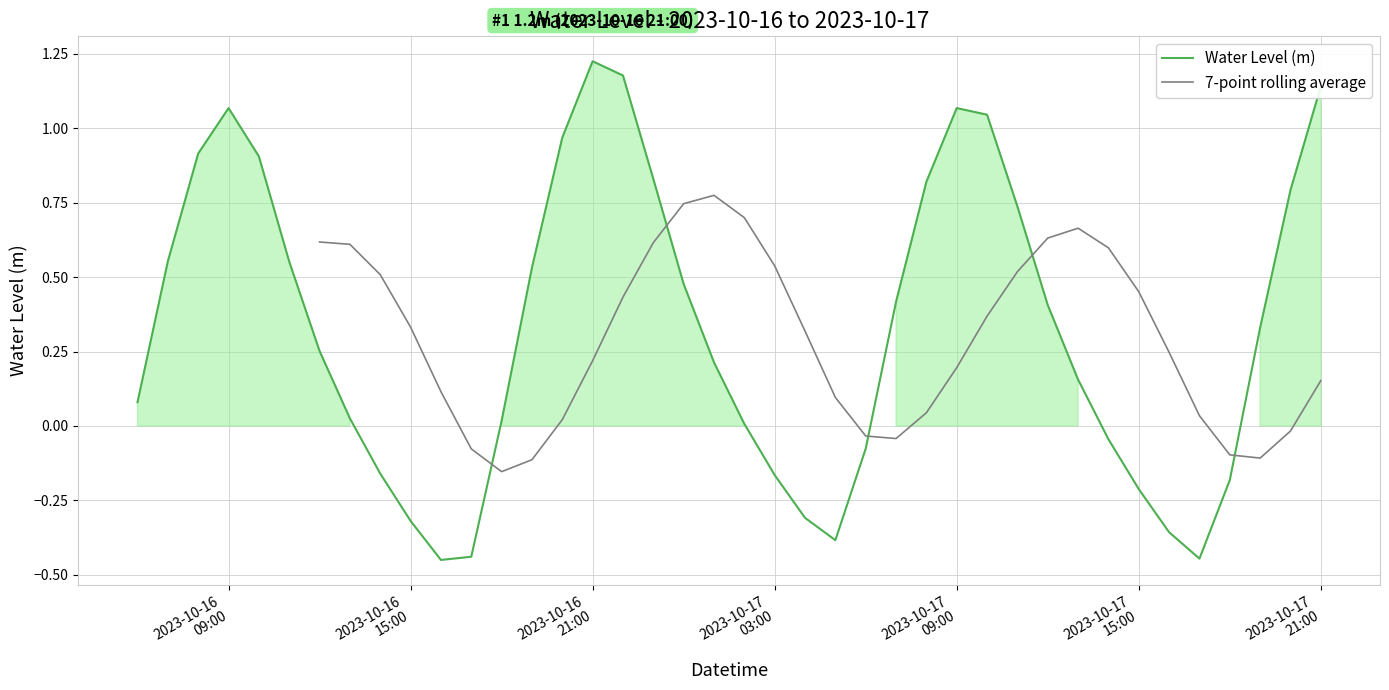

How many values in the 7-point rolling average series exceed 0?

26